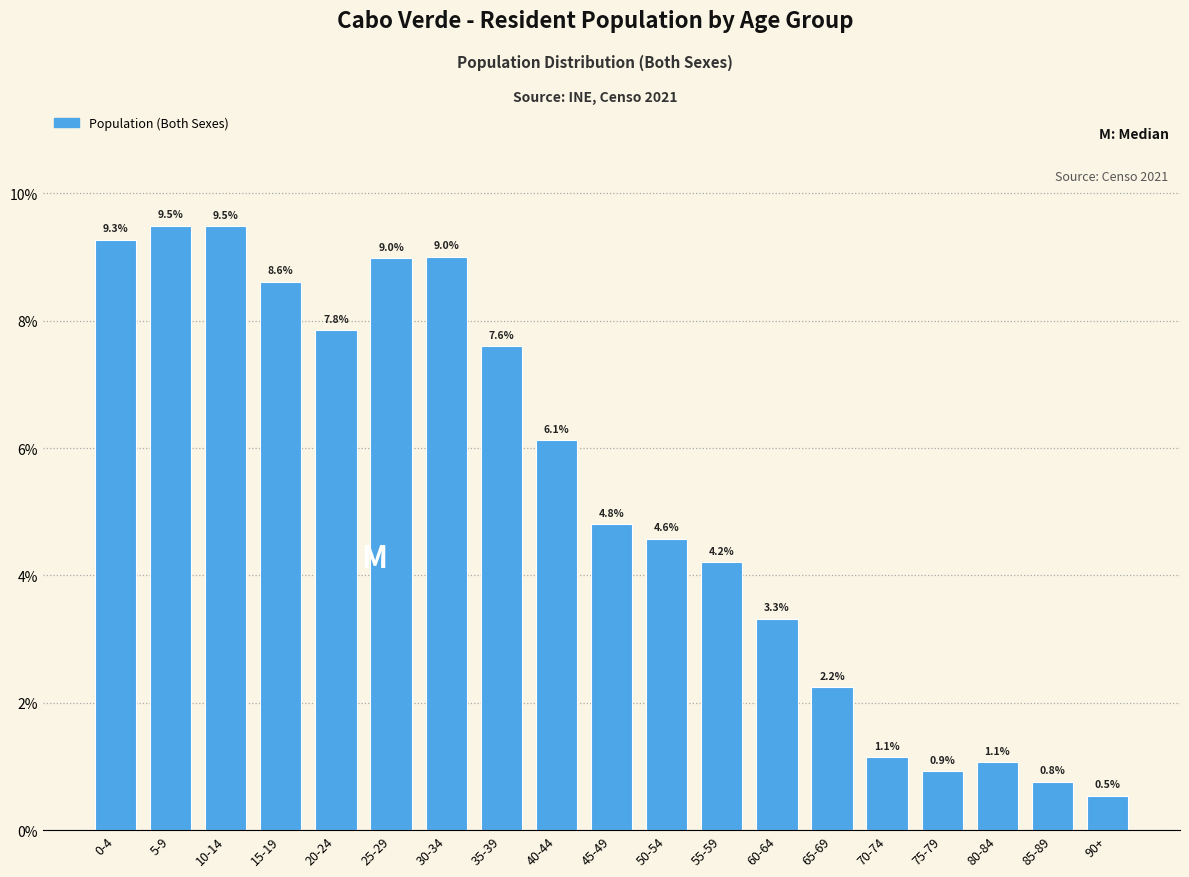

Reading left to right, what are all the values shown in this chart?

9.3	9.5	9.5	8.6	7.8	9.0	9.0	7.6	6.1	4.8	4.6	4.2	3.3	2.2	1.1	0.9	1.1	0.8	0.5